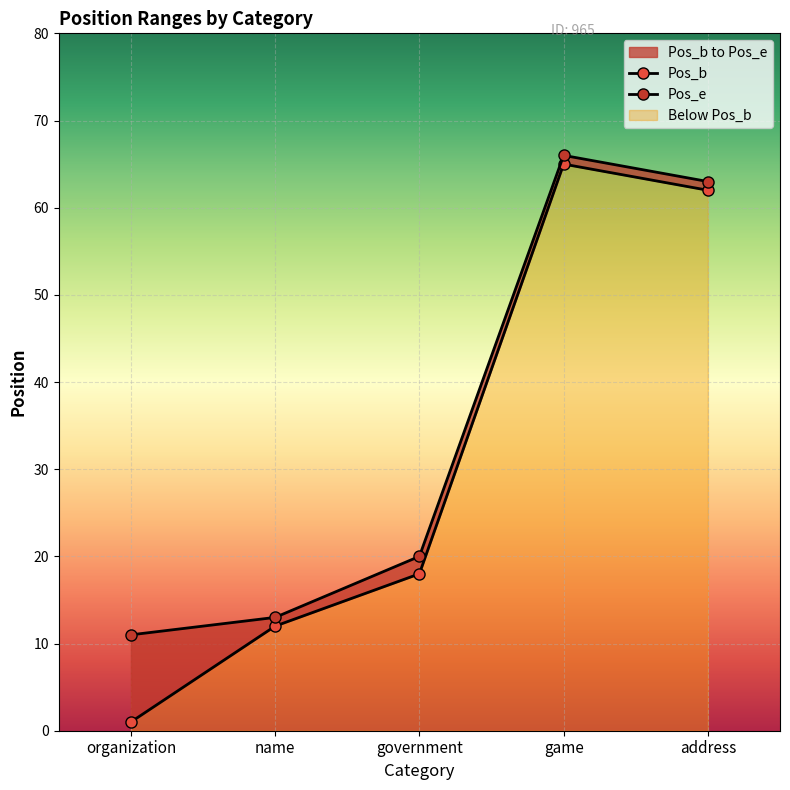

Which has a higher value, game or address?

game